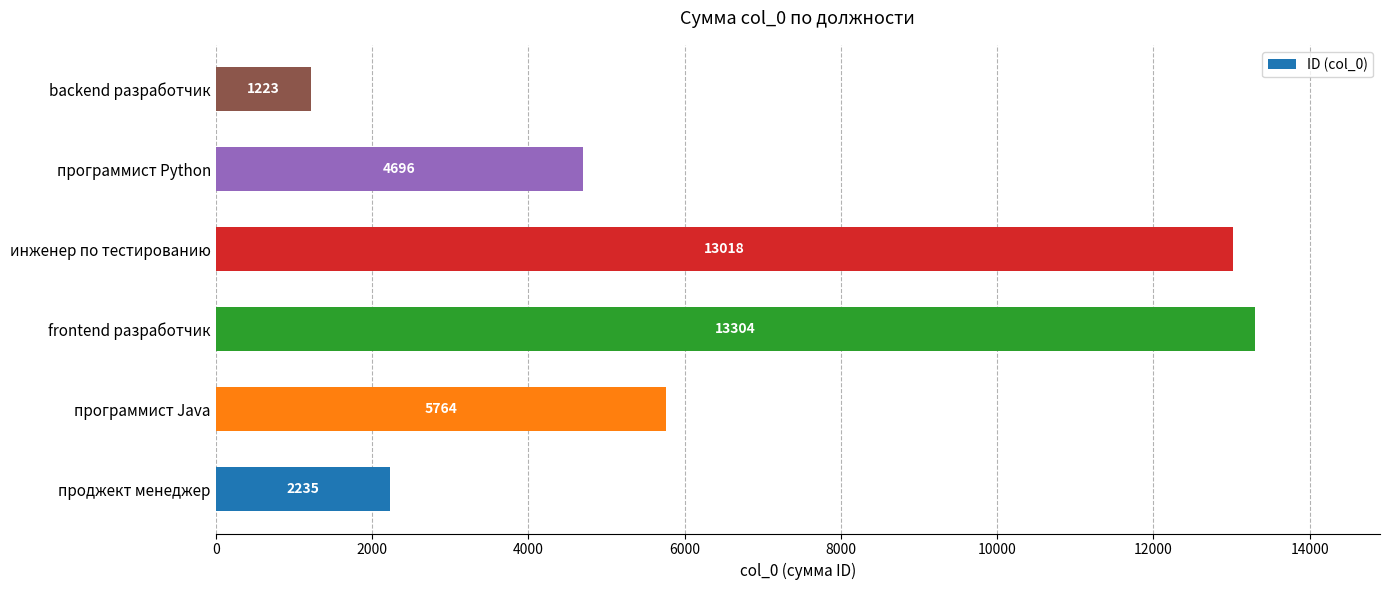

How many distinct data groups are displayed?

1